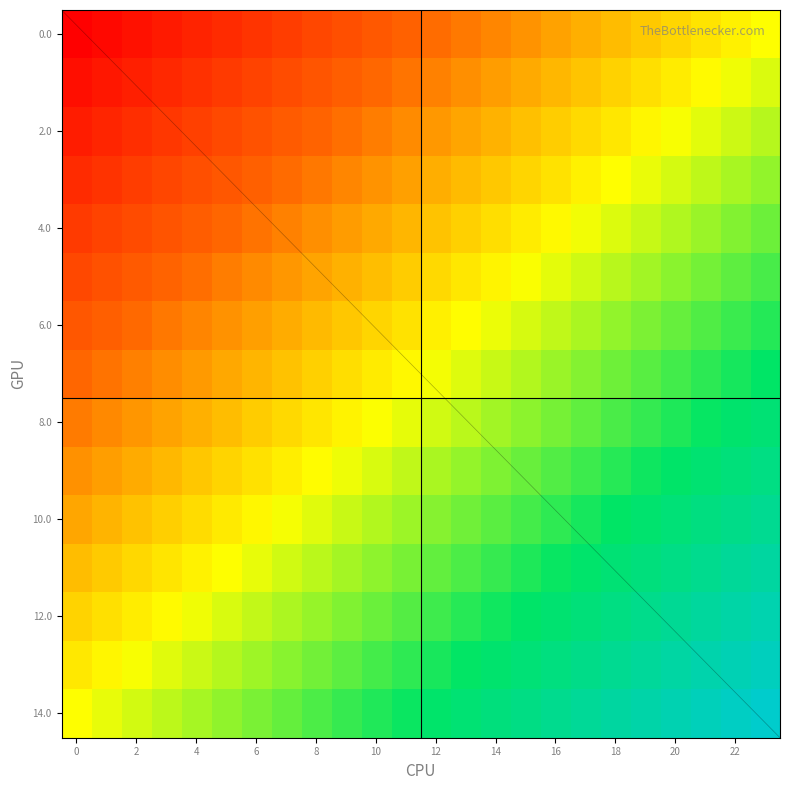

What is the maximum value shown in the chart?

1.0